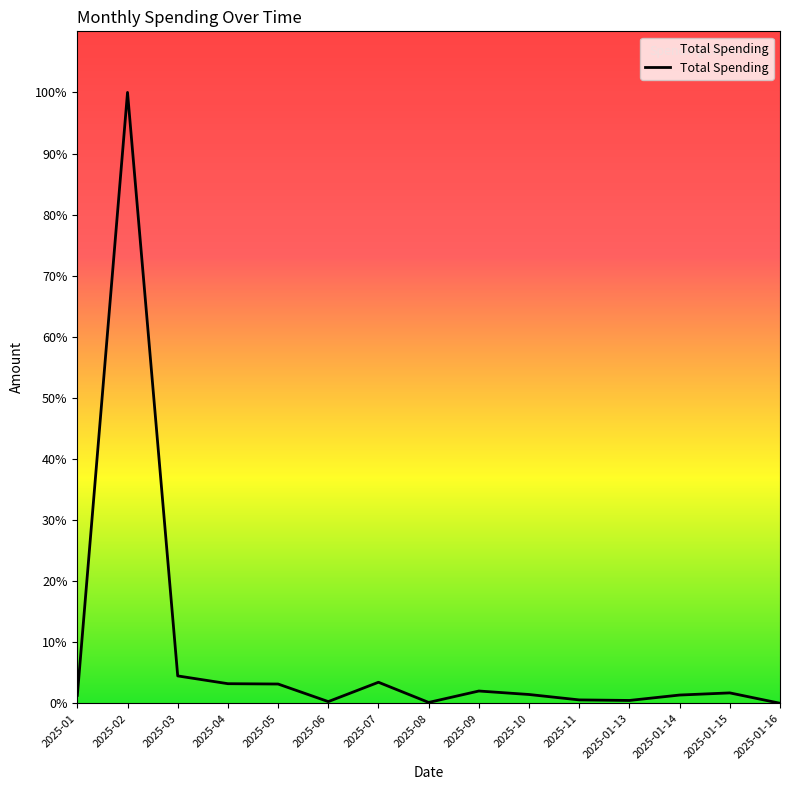

Where is the data nearest to the value 892?

2025-03